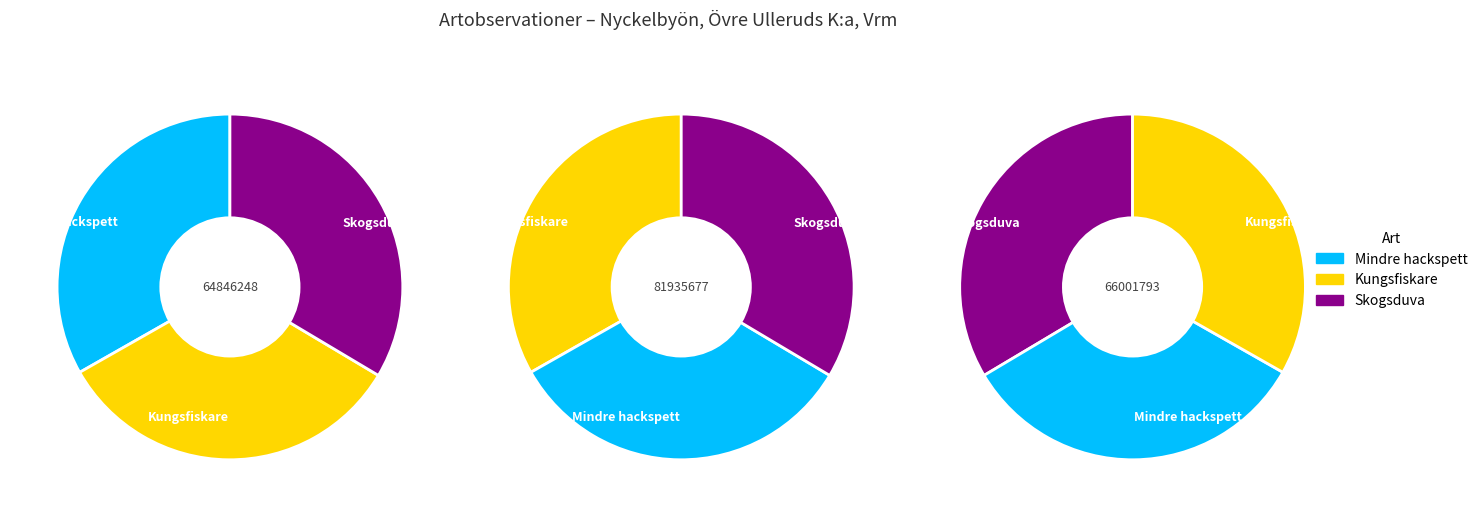

To the nearest percent, what percentage of the pie is Mindre hackspett?

33%